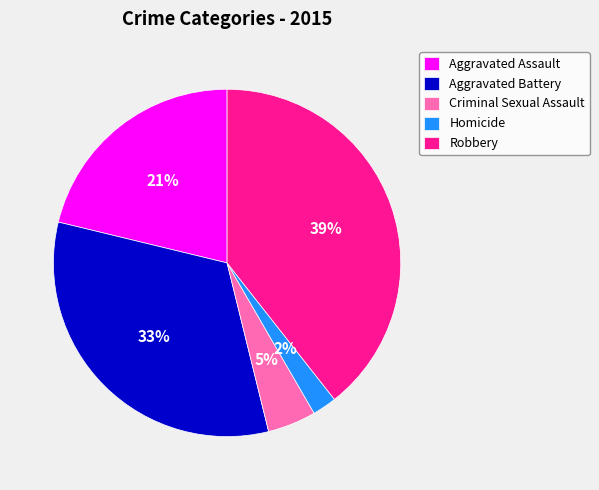

Combined, do Aggravated Assault and Homicide account for over 50%?

No